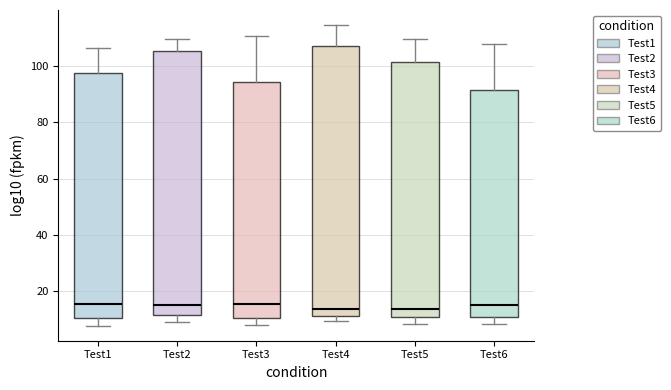

Which box is the tallest, from its lower edge to its upper edge?

Test4